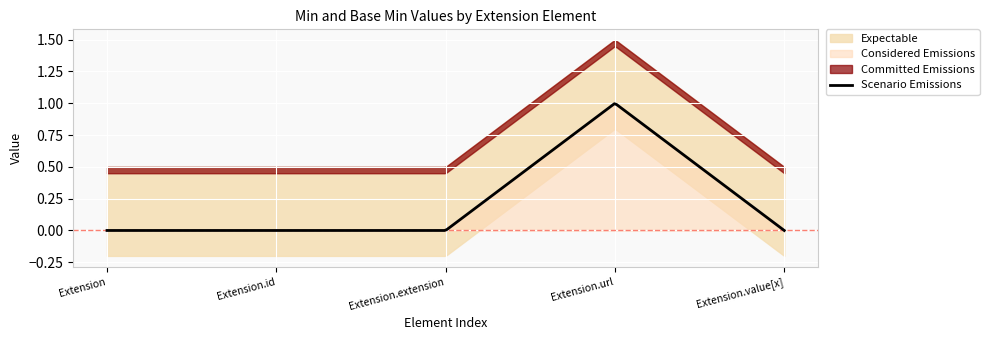

True or false: Considered Emissions and Scenario Emissions intersect in this chart.

False